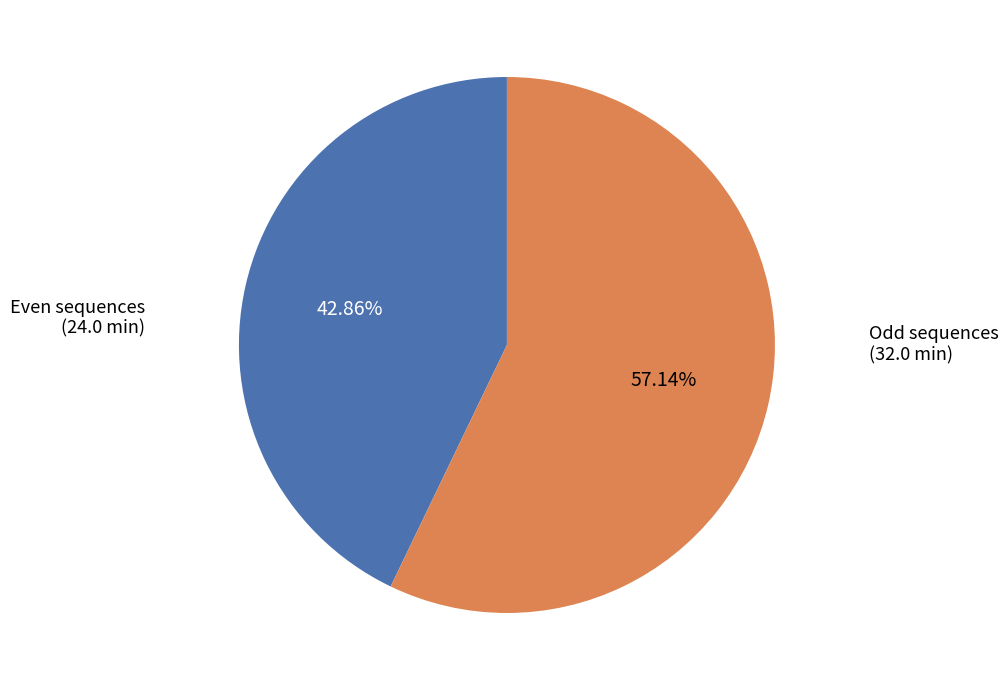

Does any single category account for the majority?

Yes